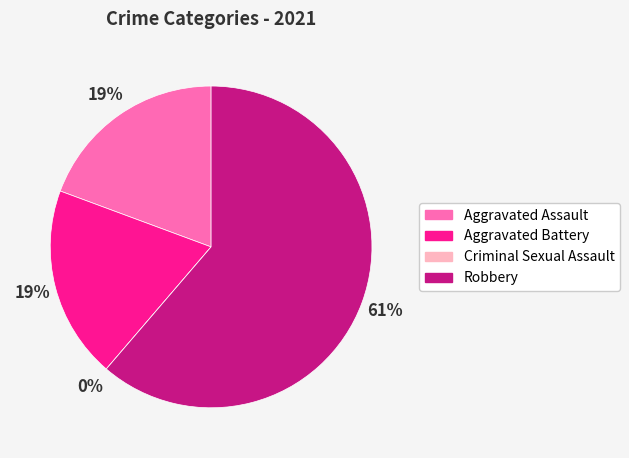

Do Aggravated Battery and Aggravated Assault together represent more than half of the pie?

No